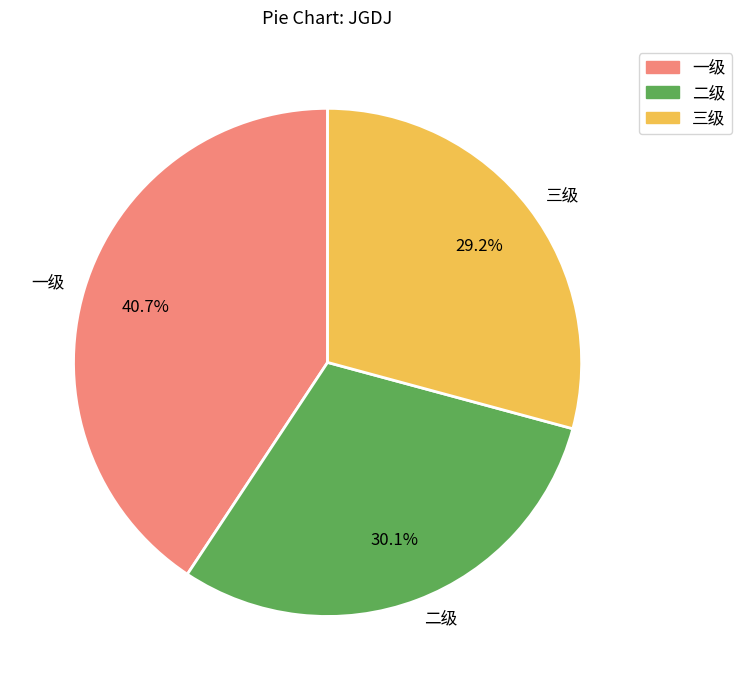

Between 二级 and 三级, which is larger?

二级